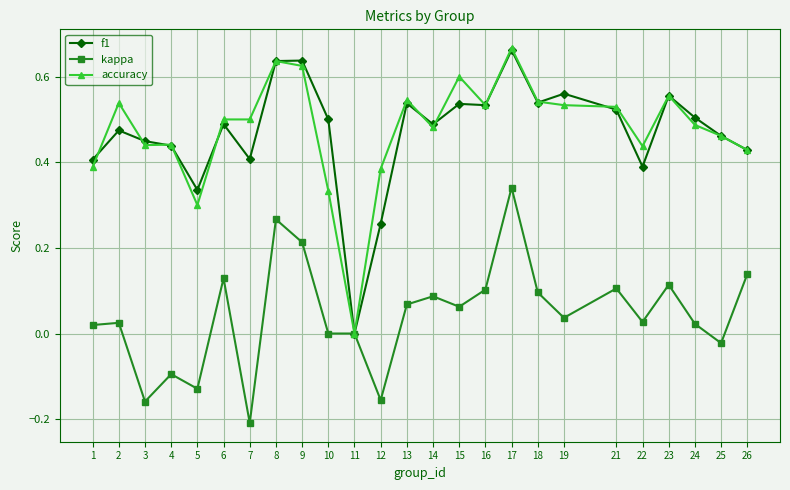

True or false: accuracy has more than 0 points higher than both neighbors.

True